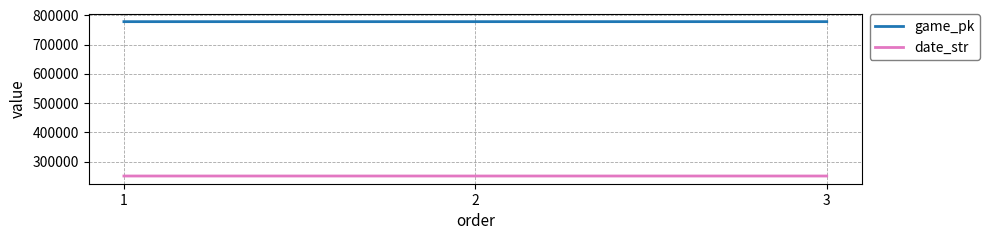

Which series has the largest total across all categories?

game_pk